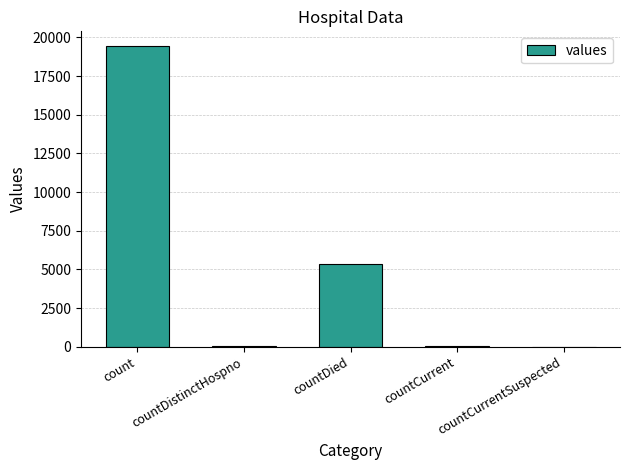

Between countCurrentSuspected and countDied, which is larger?

countDied